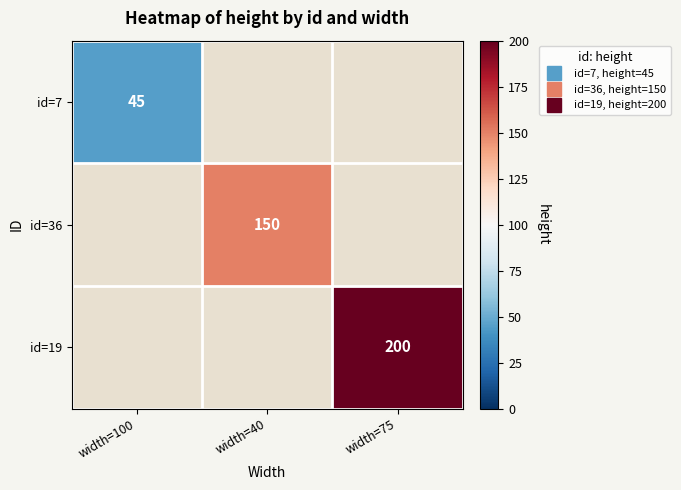

What value does the id=19 series have at width=75?

200.0